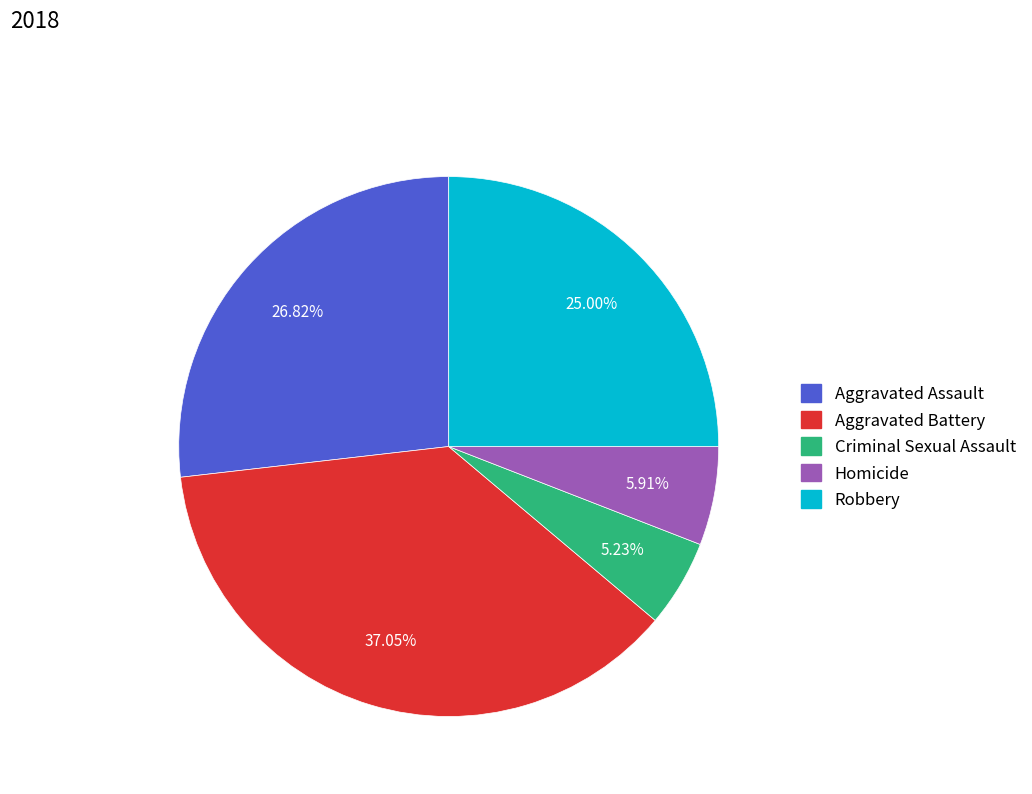

Is there a majority slice in this chart?

No